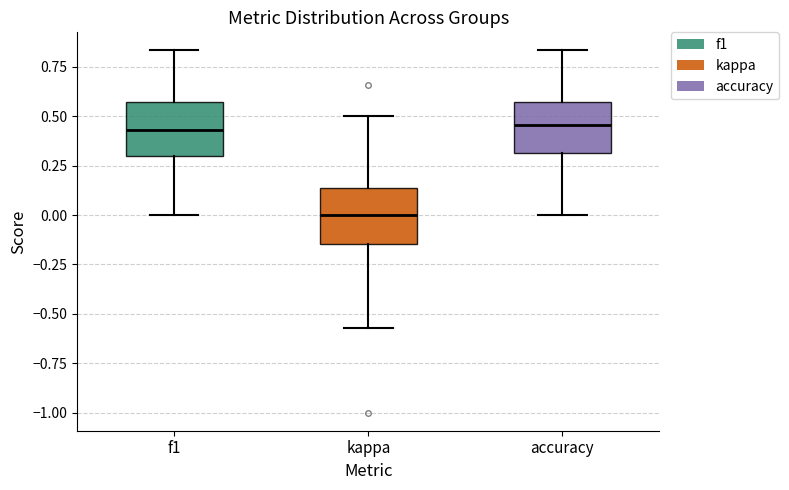

Reading left to right, transcribe this box plot: for each box, give where its median line is, the range the box spans, and where its two whiskers end, as read against the y-axis. The values are not printed on the chart, so give them approximately, as read against the axis.

f1: median 0.45, box 0.30 to 0.55, whiskers 0.00 to 0.85
kappa: median 0.00, box -0.15 to 0.15, whiskers -0.55 to 0.50
accuracy: median 0.45, box 0.30 to 0.55, whiskers 0.00 to 0.85